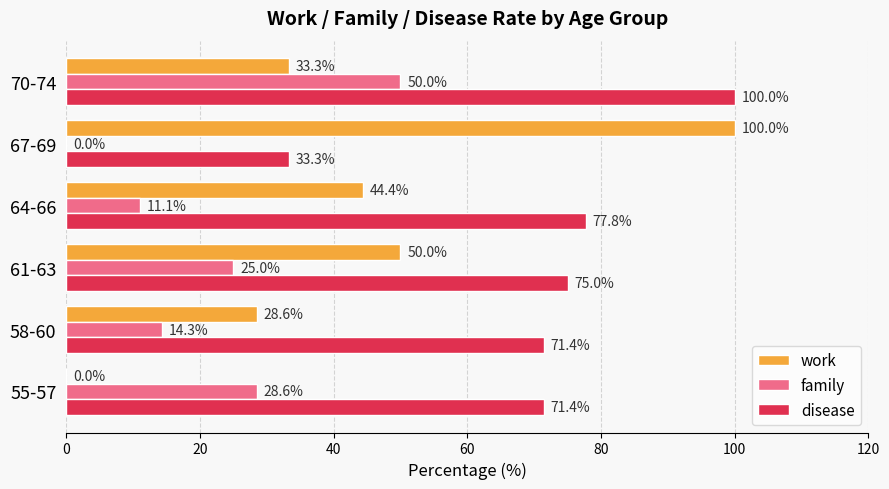

Is it true that family equals 28.6 at 55-57?

True